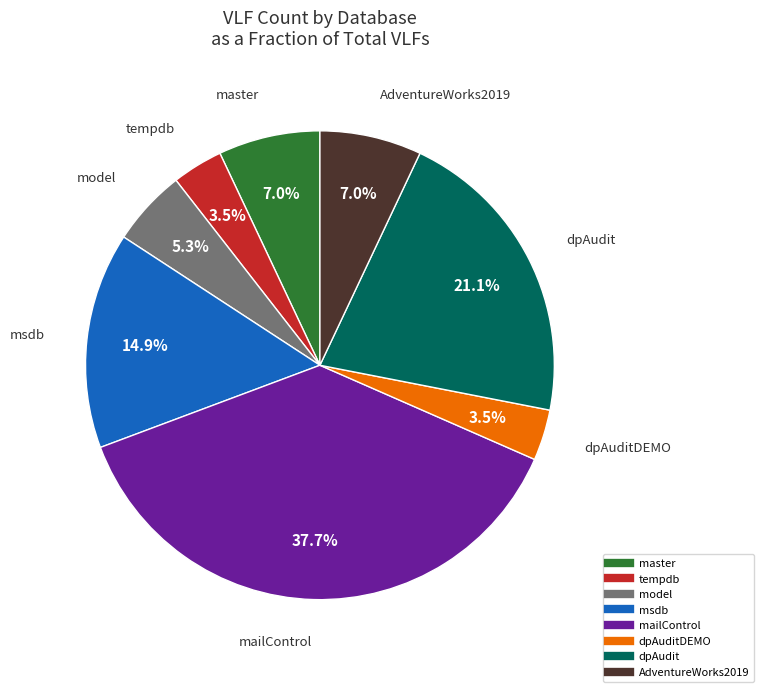

Is there a majority slice in this chart?

No